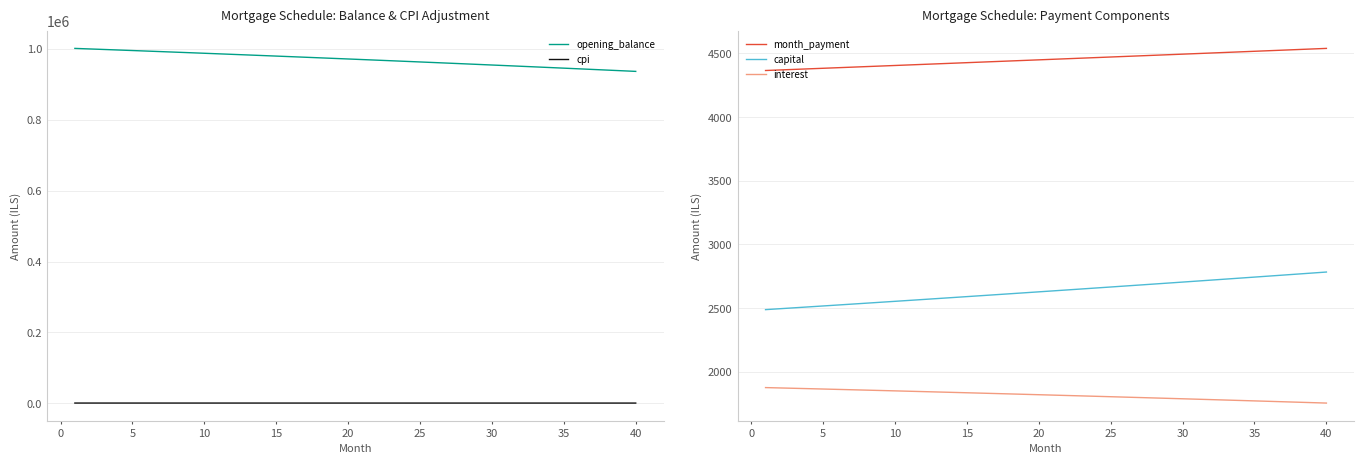

True or false: month_payment and capital intersect in this chart.

False